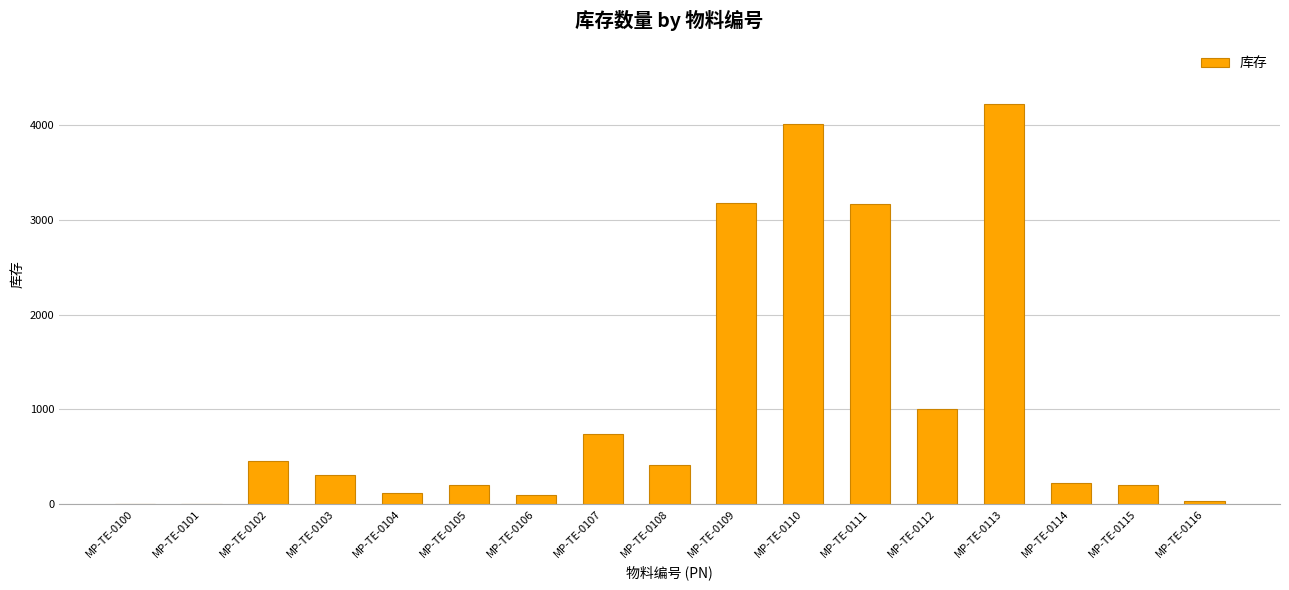

Are the bars horizontal?

No